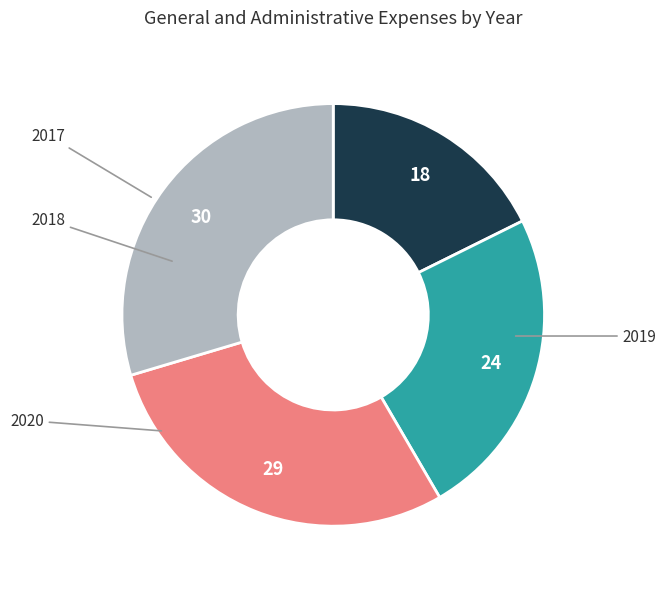

The 2017 slice represents 18% of the pie. True or false?

True